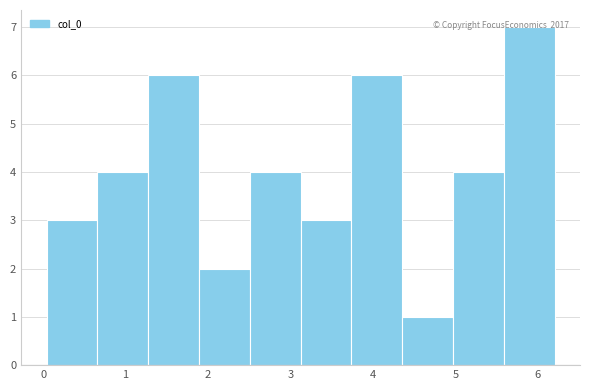

Over which range of the x-axis is the bar tallest?

5.6 to 6.2